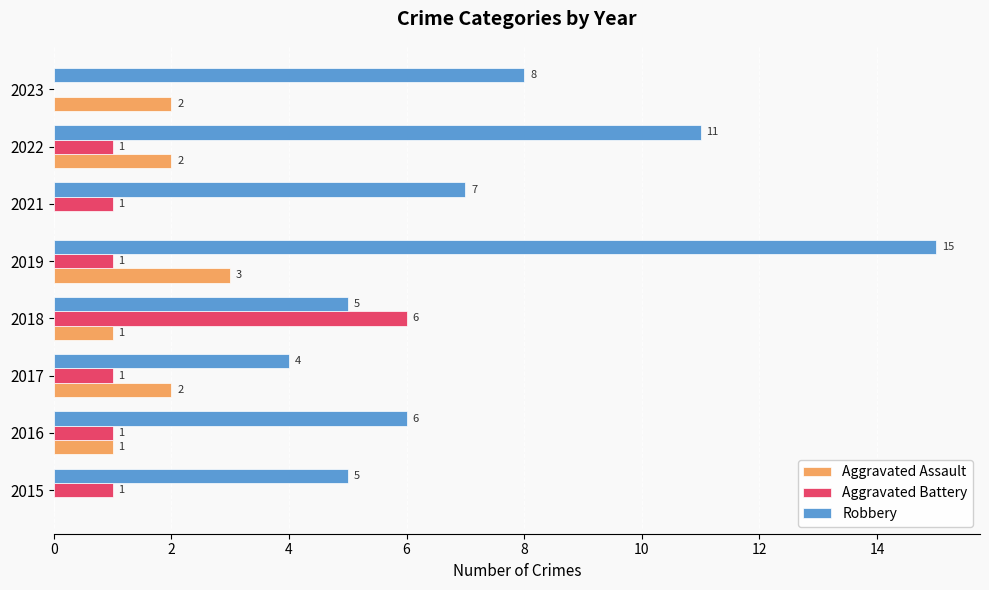

What is the sum of all Aggravated Assault values?

11